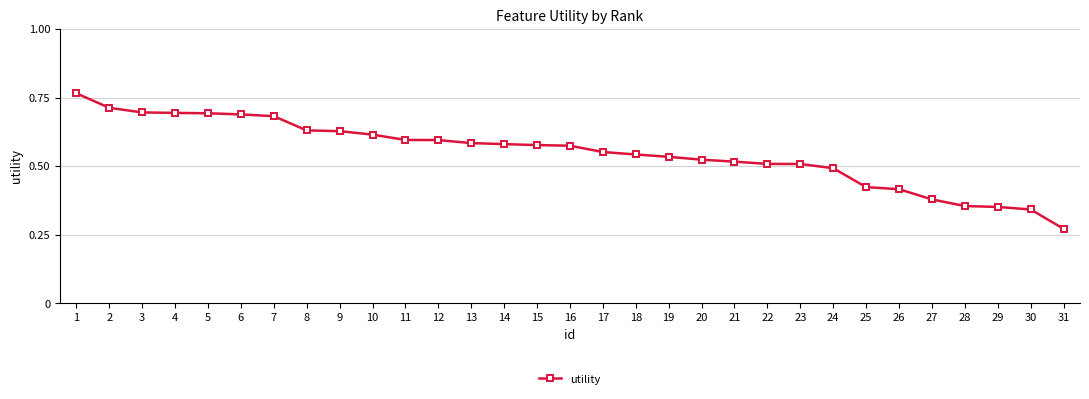

Which has a higher value, 24 or 16?

16